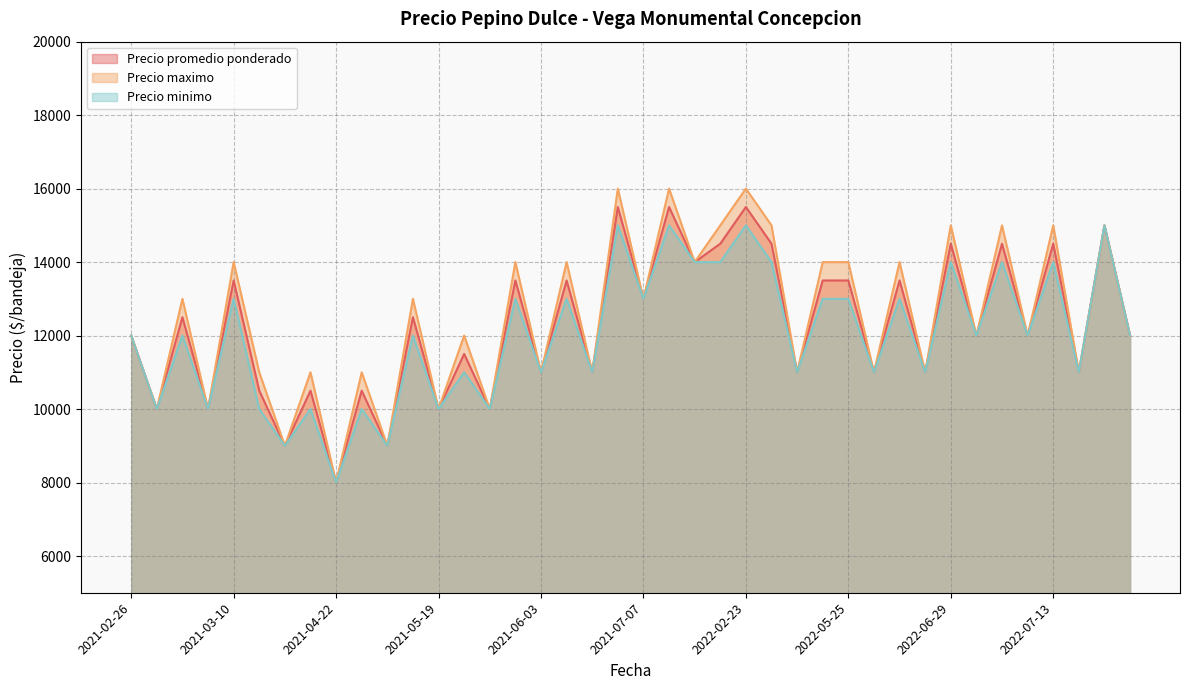

What is the highest value of the Precio minimo series?

15000